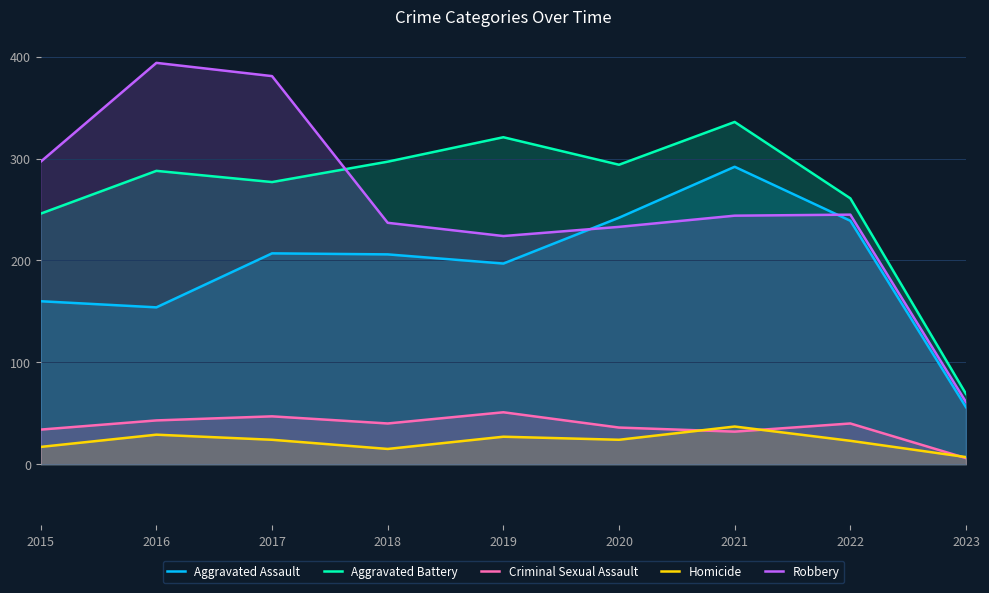

True or false: Aggravated Assault and Aggravated Battery intersect in this chart.

False